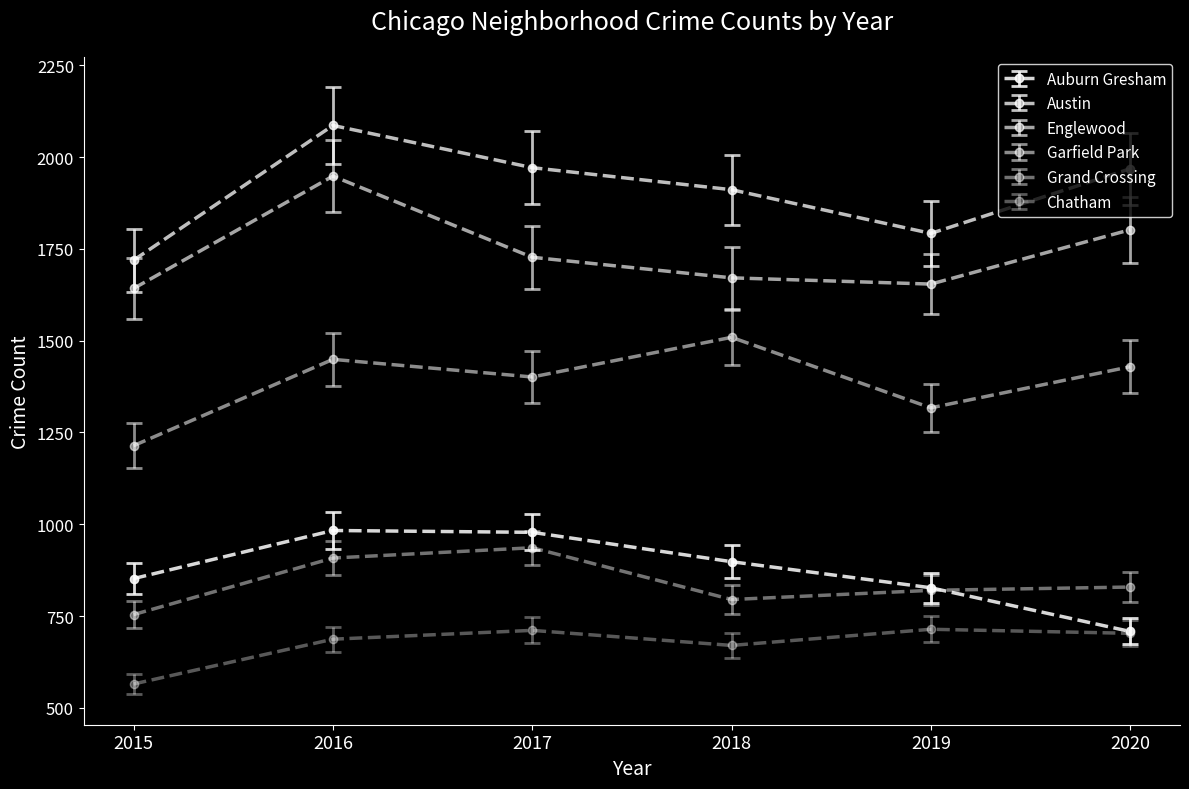

How many series are shown in this chart?

6